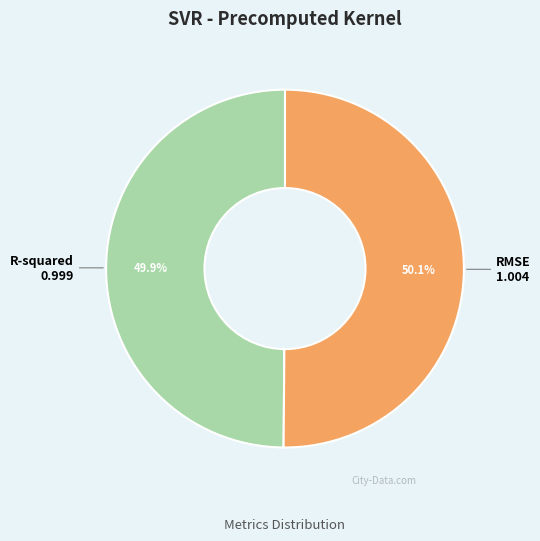

Is there any slice that represents more than half of the pie?

Yes